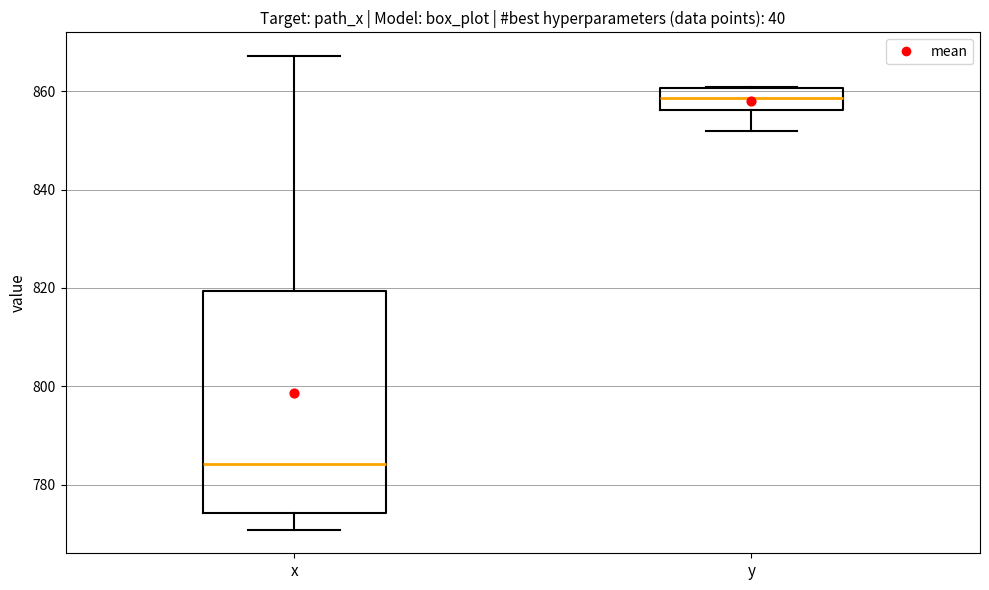

Where does the upper whisker of the box for x end on the y-axis? The values are not printed on the chart, so give them approximately, as read against the axis.

868